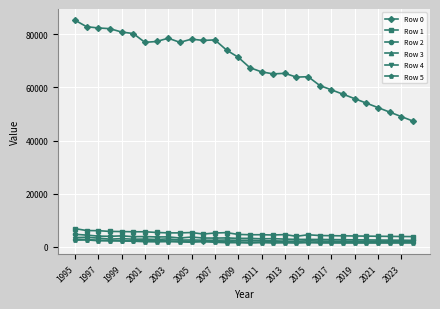

What is the difference between the second highest and second lowest values in the Row 1 series?

2245.6